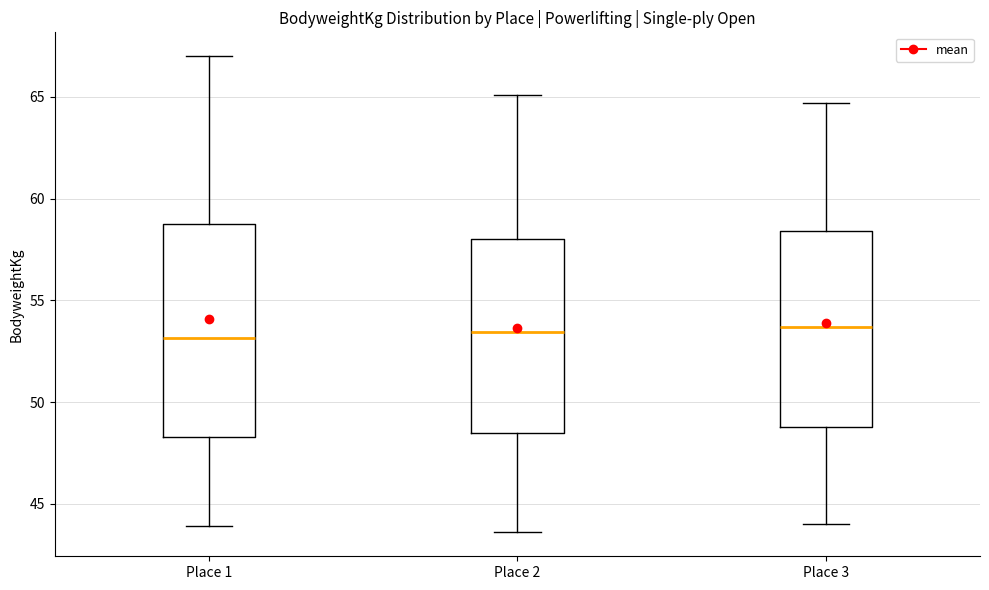

Reading left to right, transcribe this box plot: for each box, give where its median line is, the range the box spans, and where its two whiskers end, as read against the y-axis. The values are not printed on the chart, so give them approximately, as read against the axis.

Place 1: median 53.0, box 48.5 to 59.0, whiskers 44.0 to 67.0
Place 2: median 53.5, box 48.5 to 58.0, whiskers 43.5 to 65.0
Place 3: median 53.5, box 49.0 to 58.5, whiskers 44.0 to 64.5